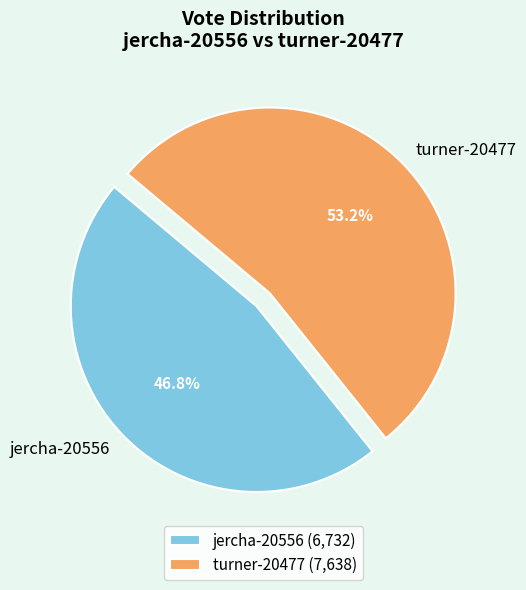

True or false: turner-20477 accounts for 60% of the total.

False